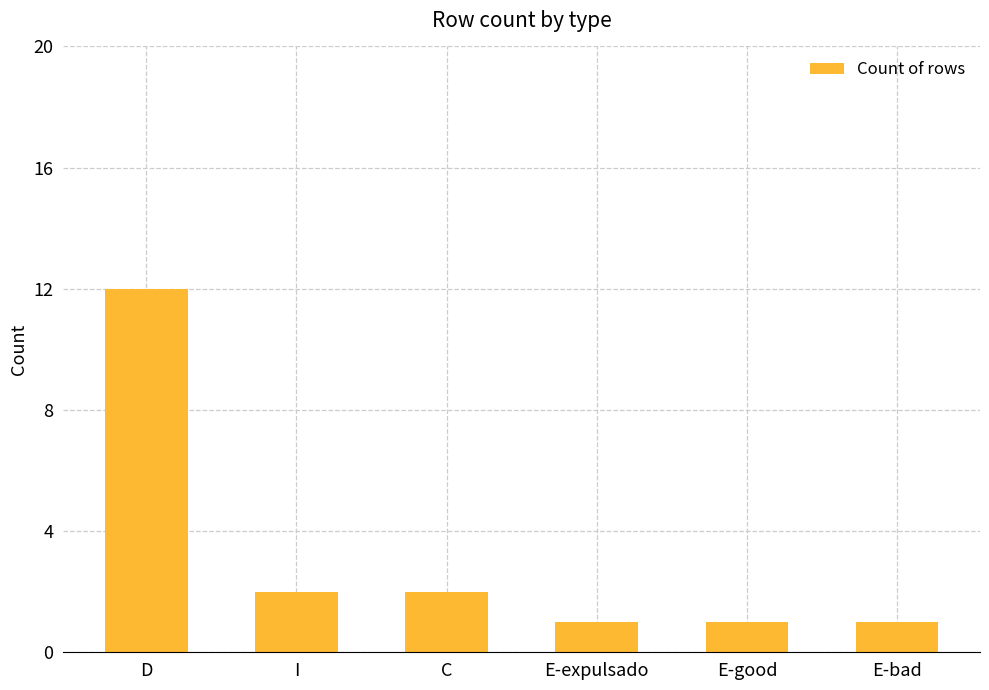

True or false: the data shows 0 at E-bad.

False